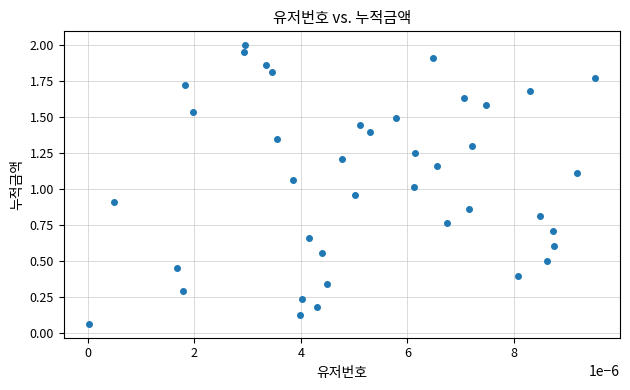

How many points are shown in the scatter plot?

40